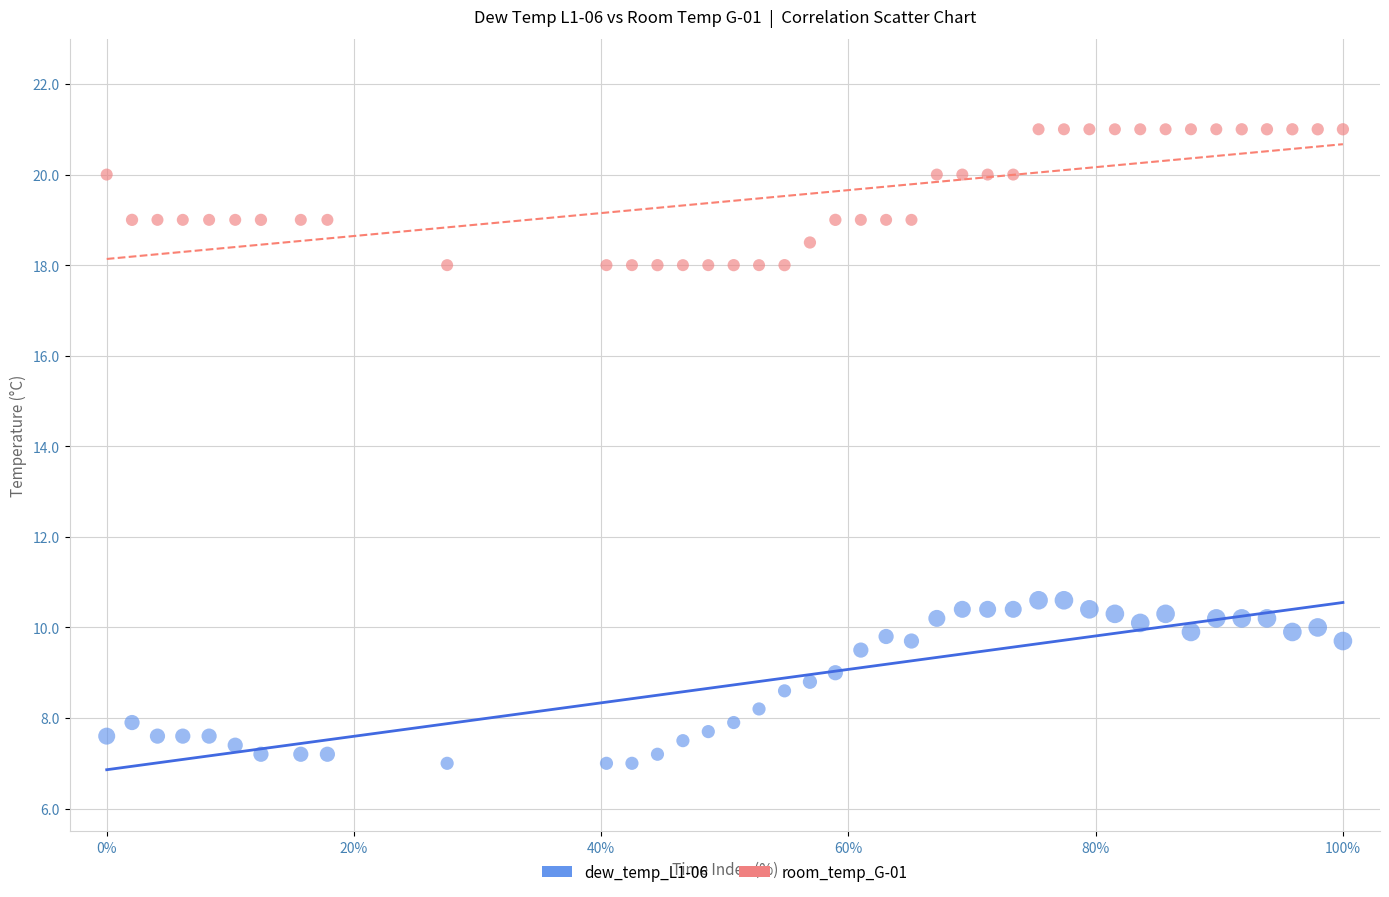

What are all the series names shown in the legend?

dew_temp_L1-06, room_temp_G-01